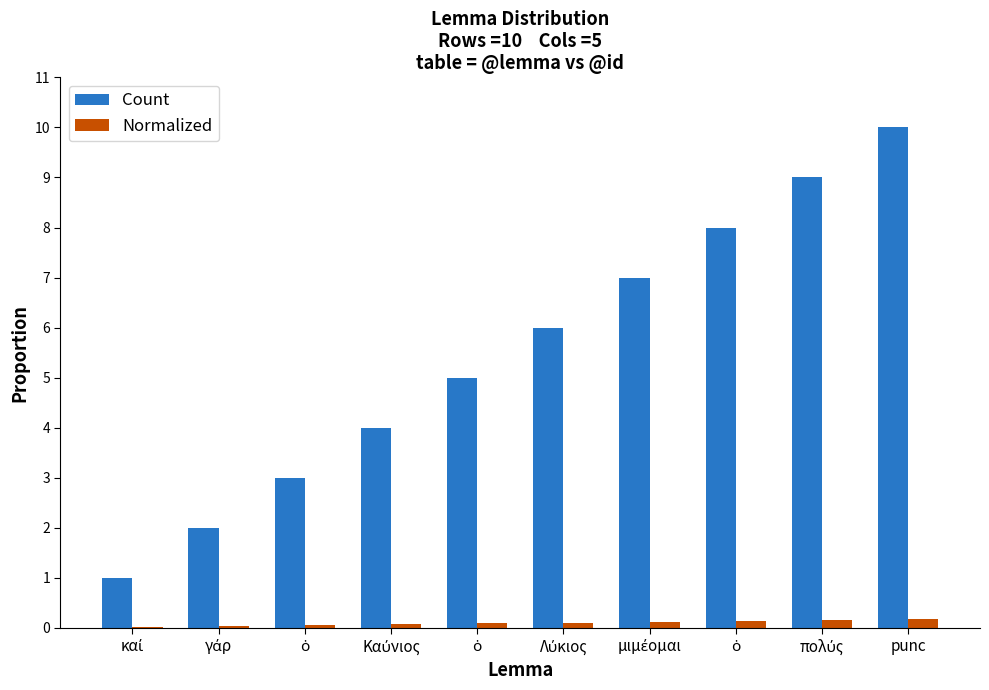

The value of Normalized at ὁ is 0.0. True or false?

False